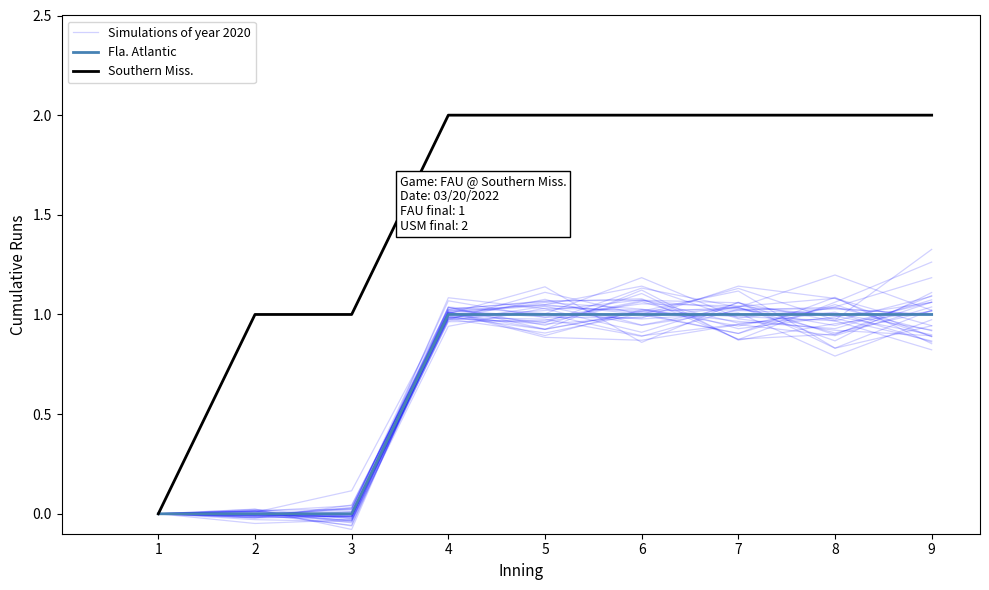

Is it true that Fla. Atlantic equals 0.0 at 2?

True